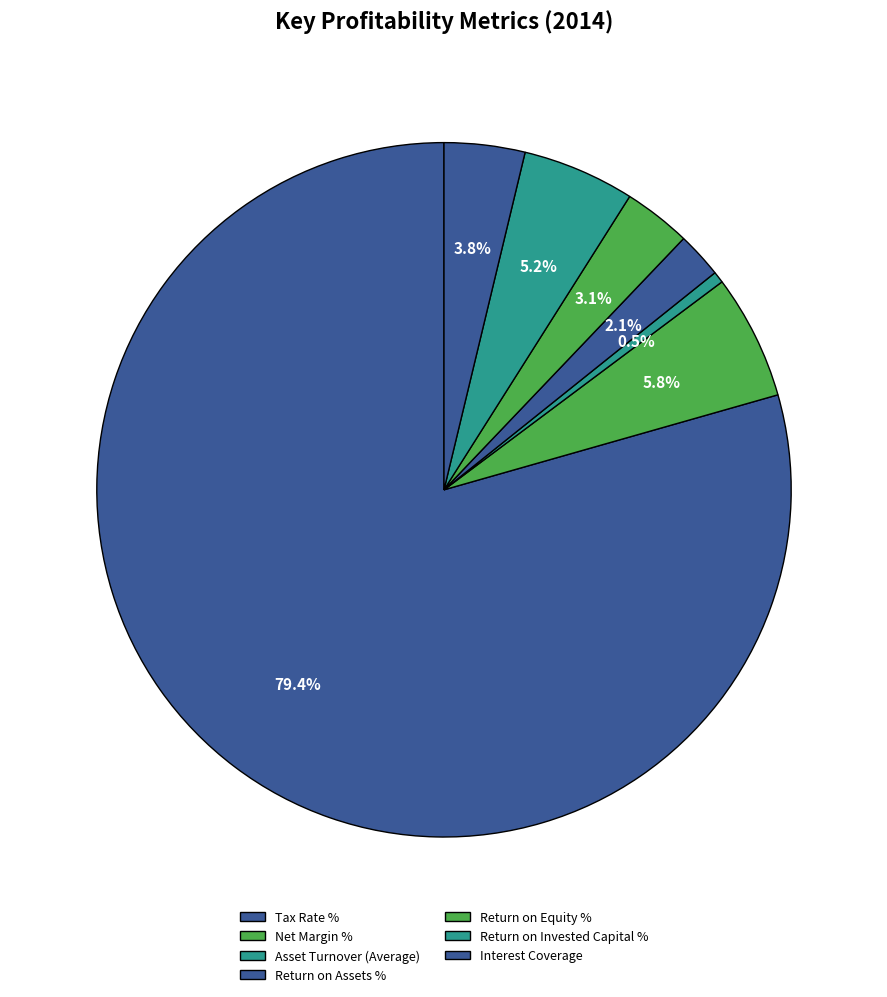

Count the number of slices in the pie.

7